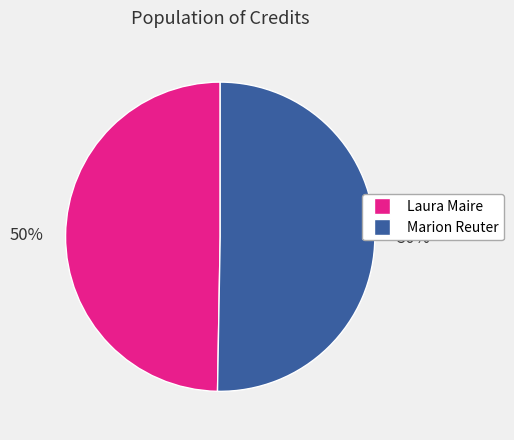

The Laura Maire slice represents 35% of the pie. True or false?

False